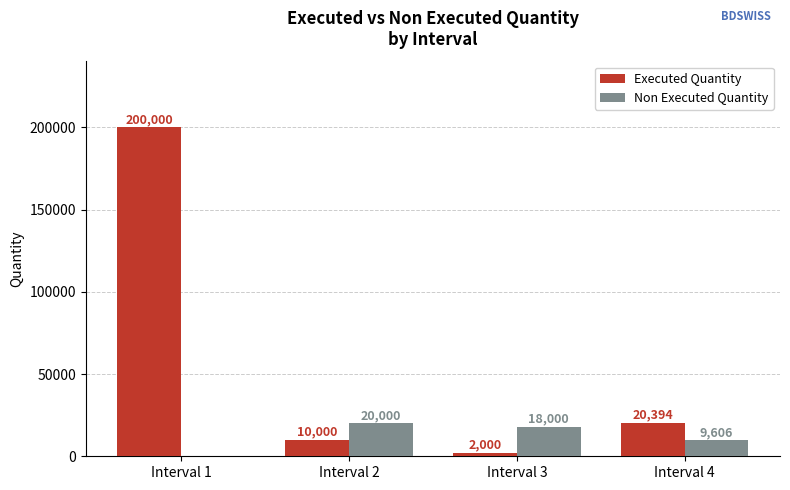

What is the difference between the Executed Quantity values at Interval 4 and Interval 2?

10394